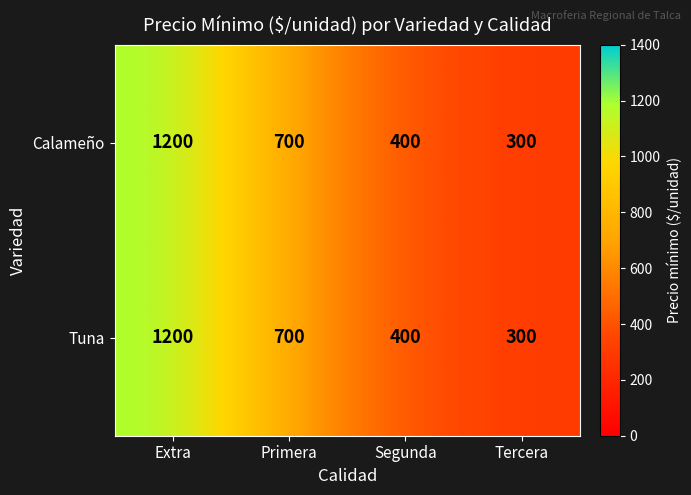

What is the smallest value displayed?

300